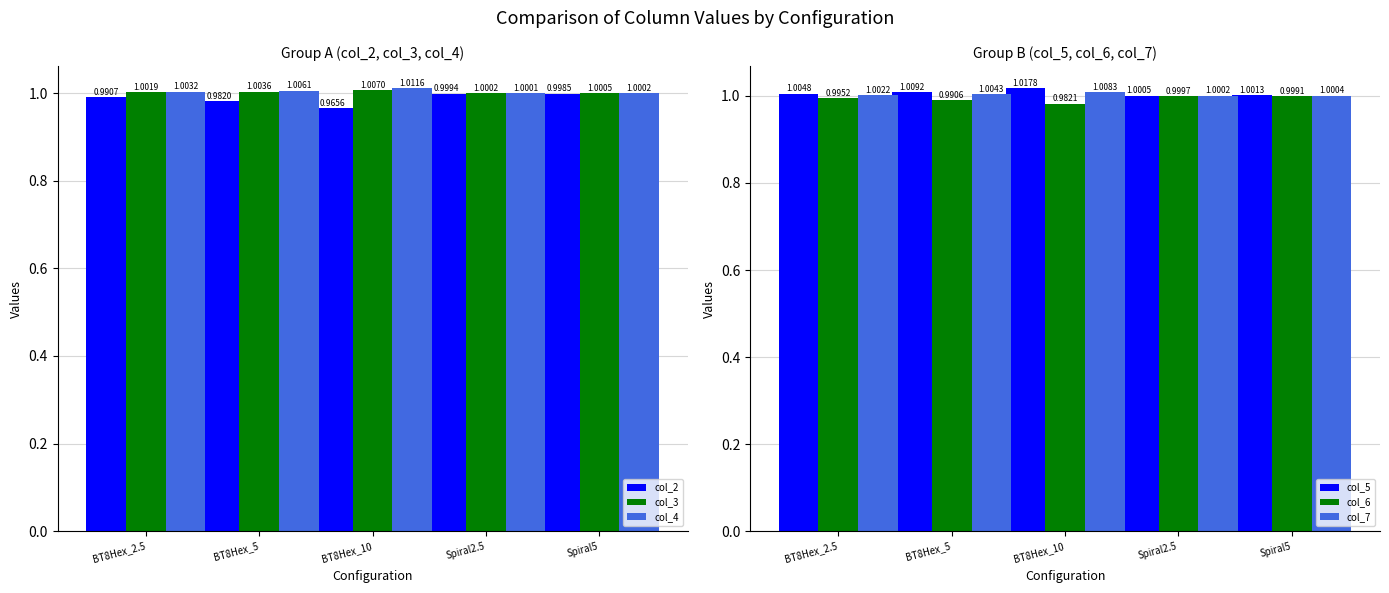

List the series in order of their peak value, highest first.

col_5, col_4, col_7, col_3, col_6, col_2